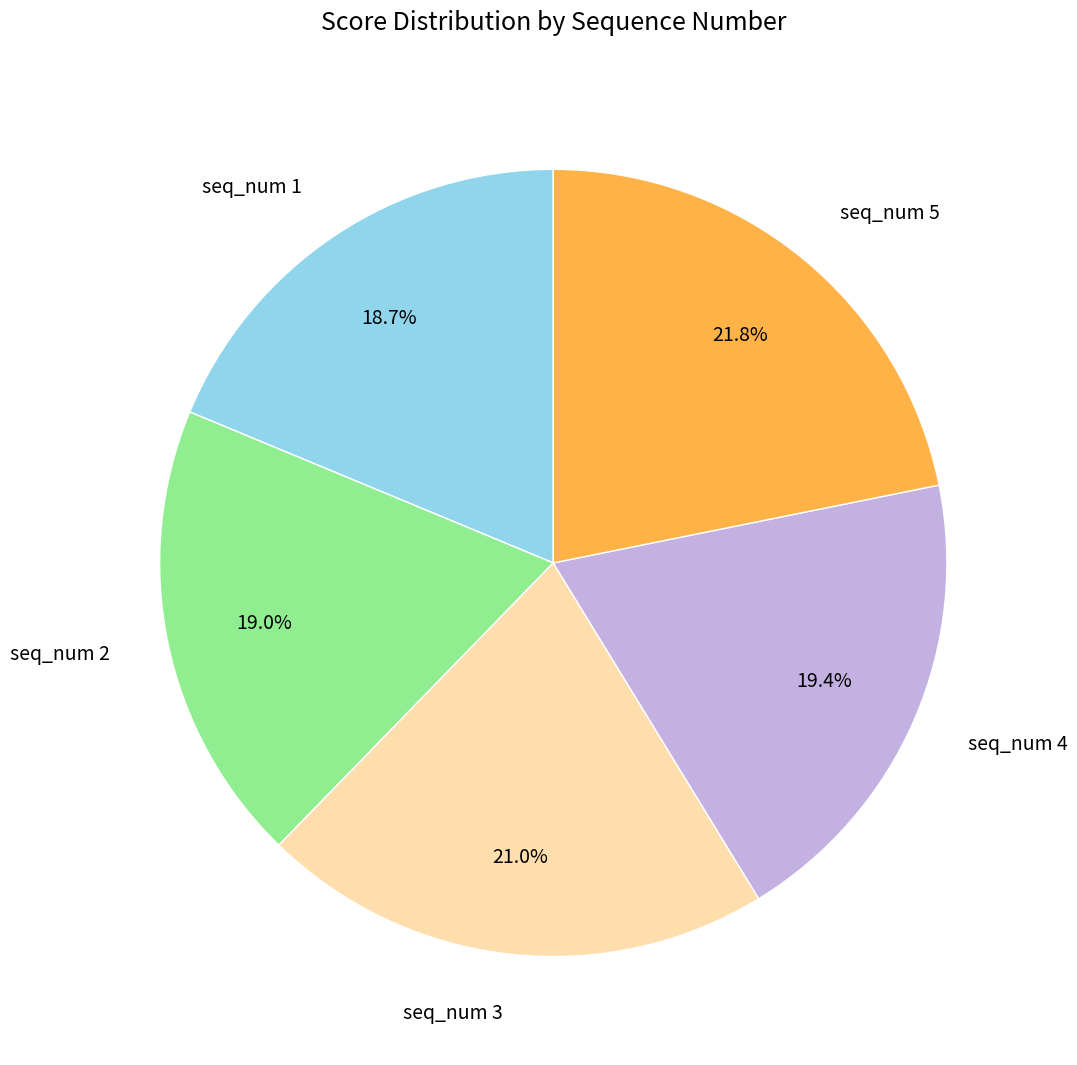

Which category has the biggest portion of the pie?

seq_num 5